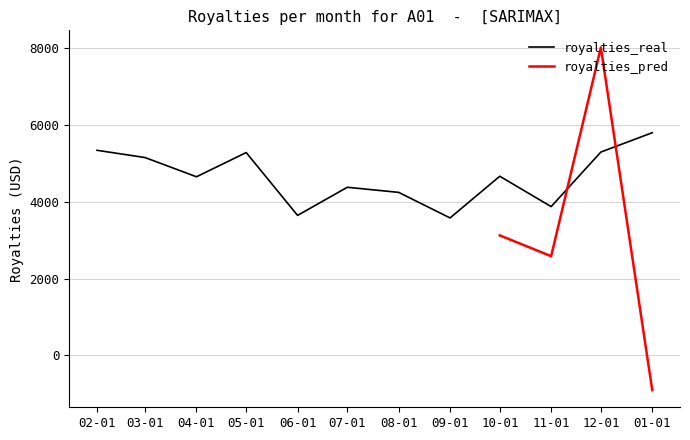

What is the lowest value of the royalties_real series?

3577.8